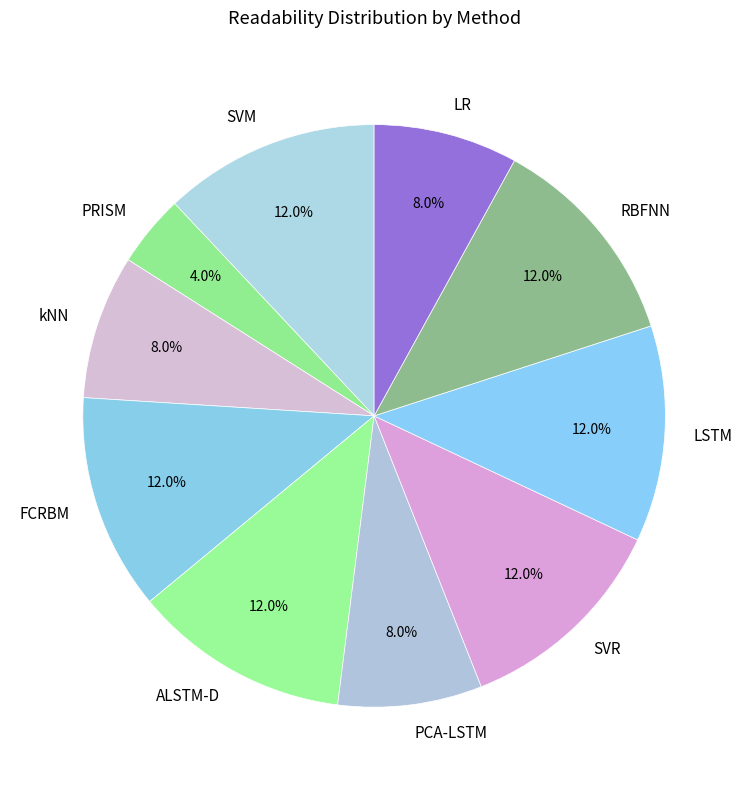

To the nearest percent, what percentage of the pie is PCA-LSTM?

8%